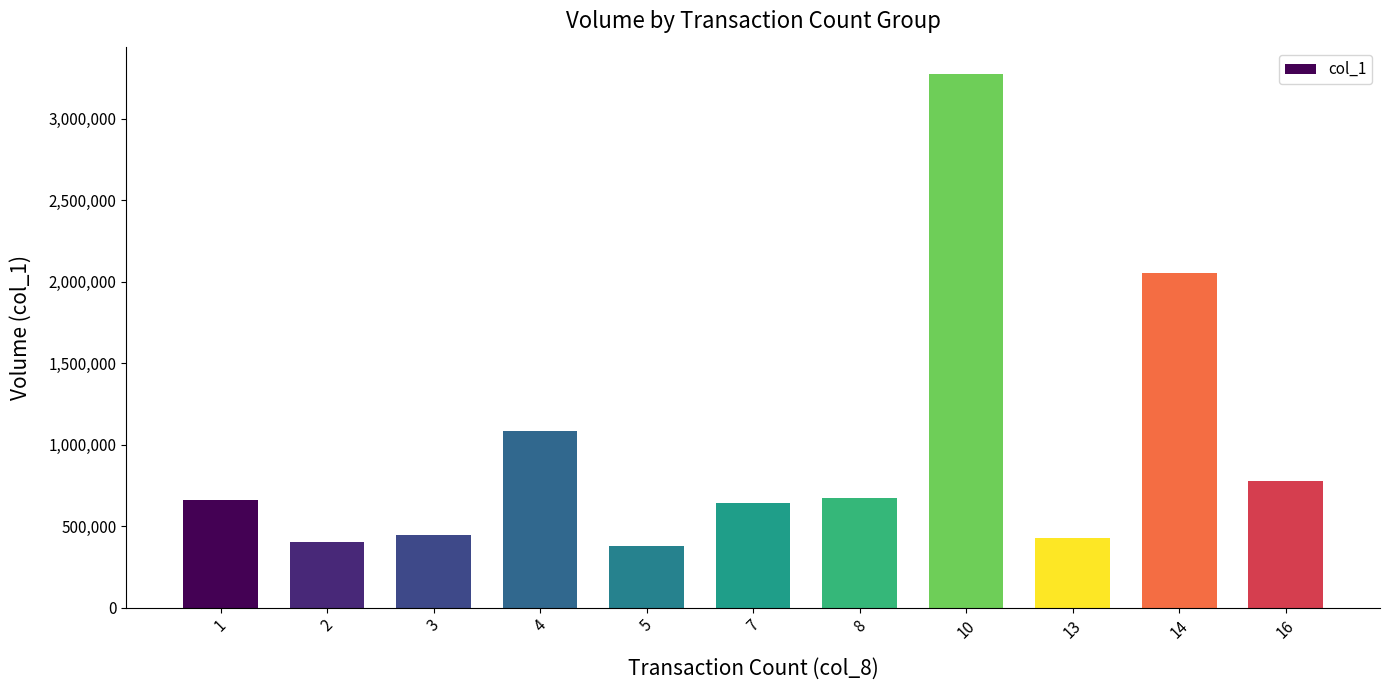

Read the value at 1, to the nearest 100.

660000